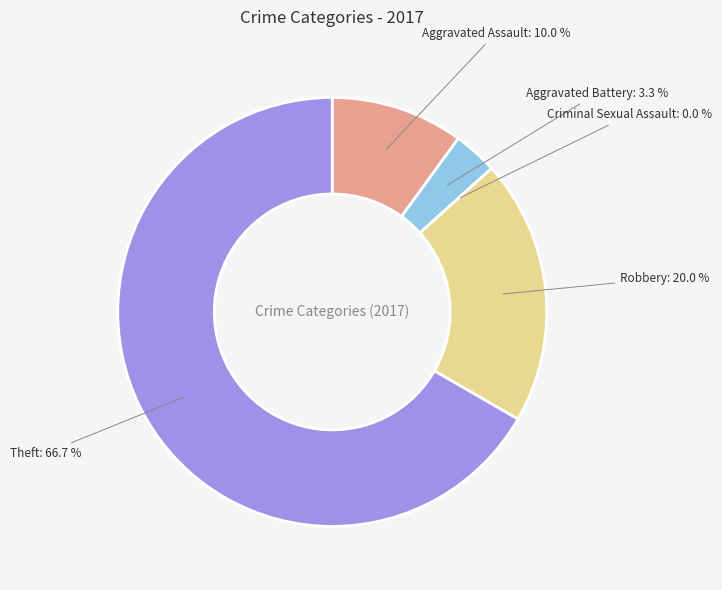

Between Criminal Sexual Assault and Aggravated Assault, which is larger?

Aggravated Assault